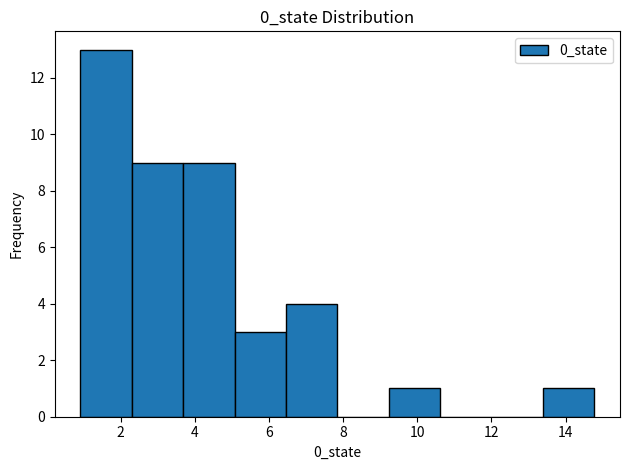

Over which range of the x-axis is the bar tallest?

1.0 to 2.2